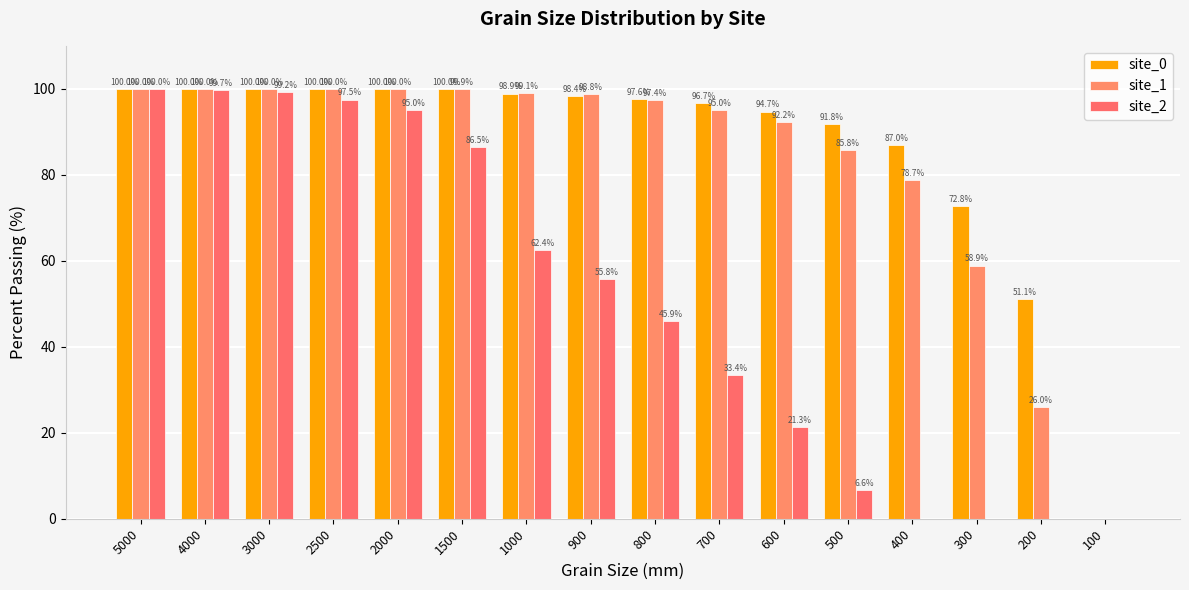

Read the site_0 value at 300.

72.8